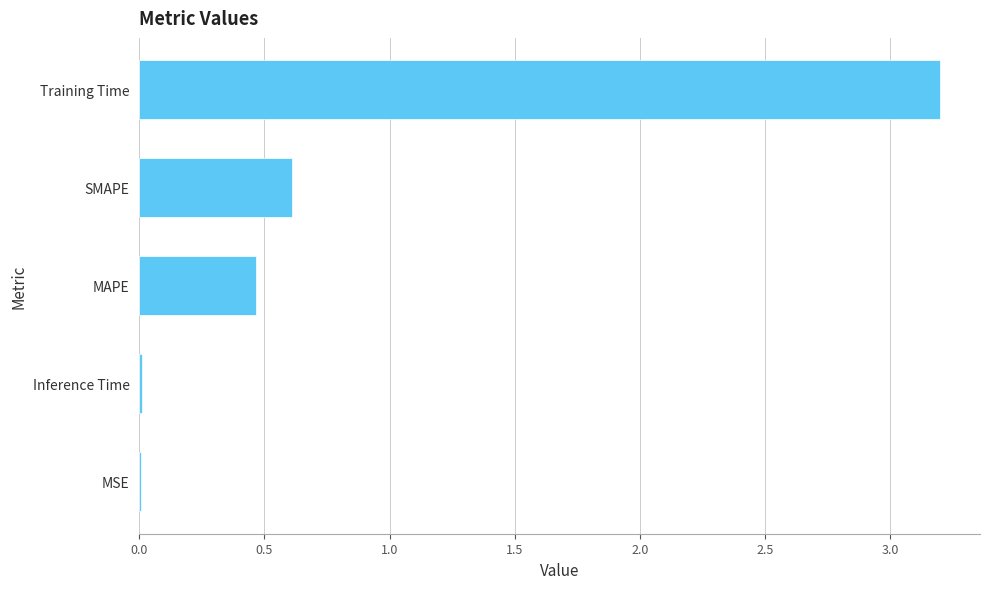

What is the sum of all values?

4.3